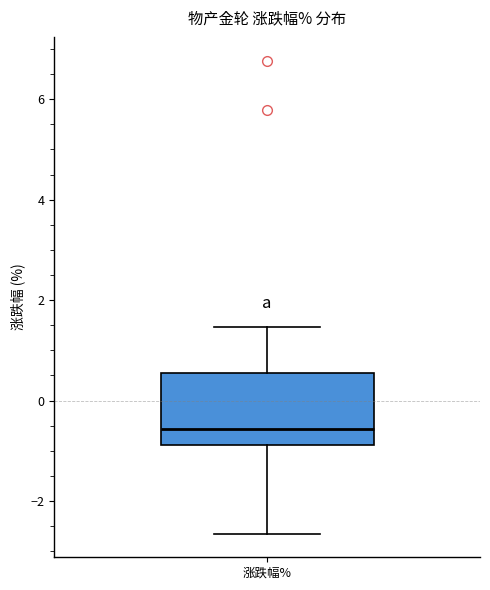

Where is the lower edge of the box for 涨跌幅% on the y-axis? The values are not printed on the chart, so give them approximately, as read against the axis.

-0.8